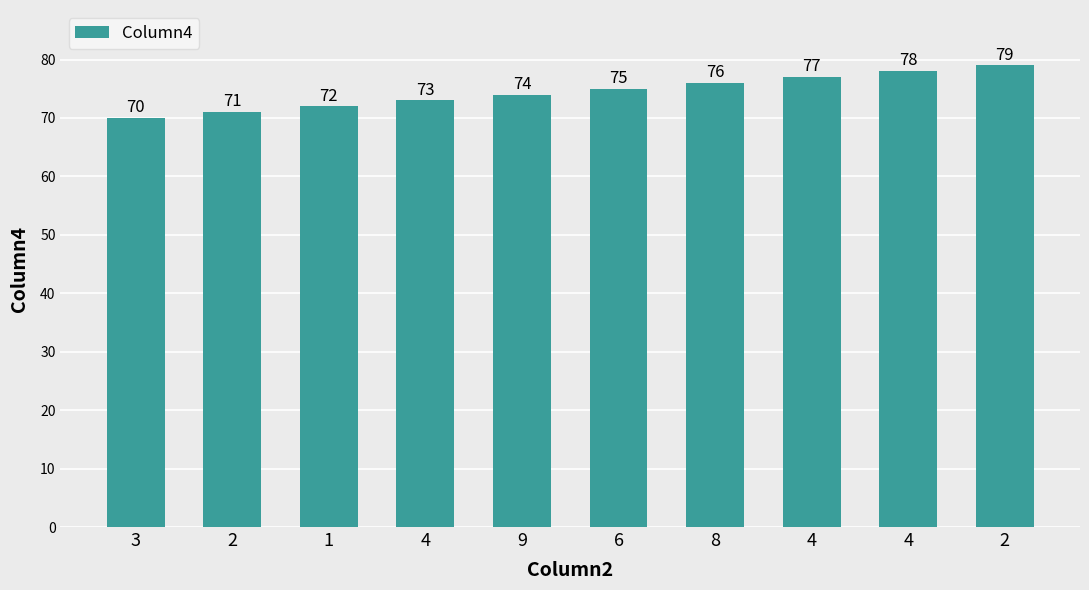

Reading left to right, list all the values displayed in this chart.

70	71	72	73	74	75	76	77	78	79